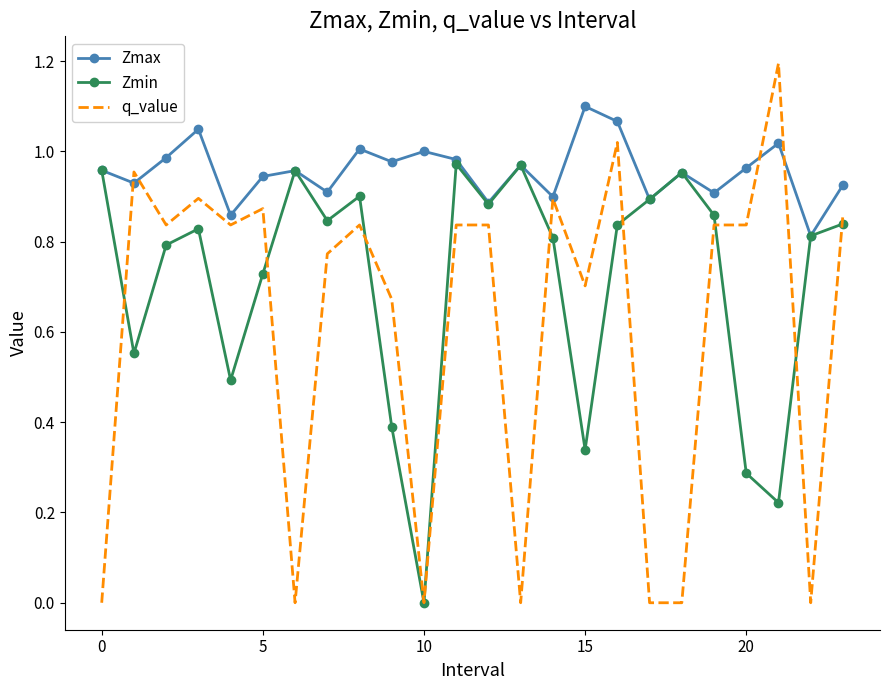

Which series has the largest total across all categories?

Zmax